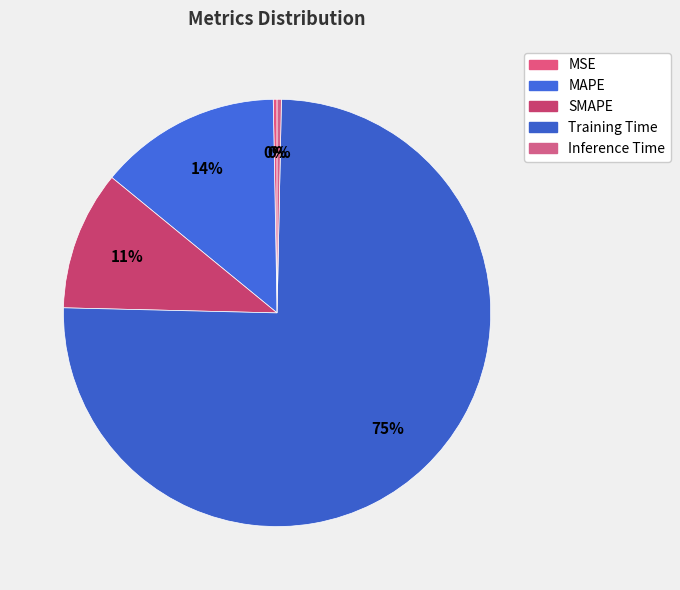

What is the total percentage of Inference Time and MSE?

0.6%